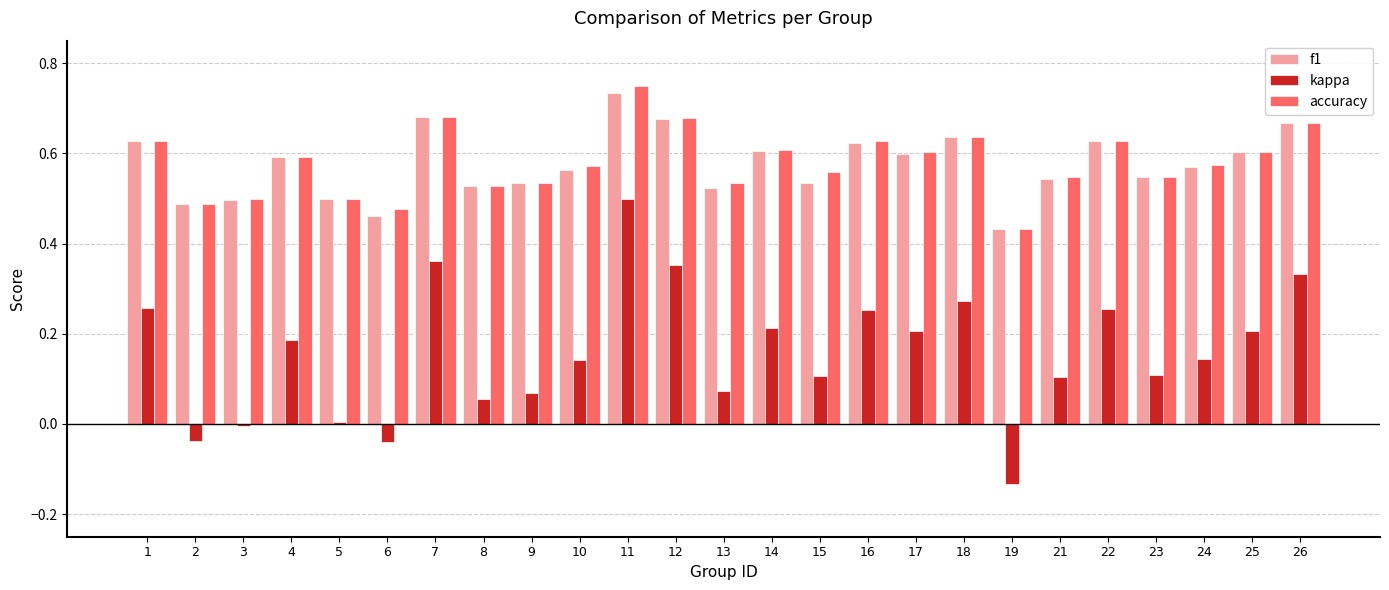

What is the total value across all series at 10?

1.3